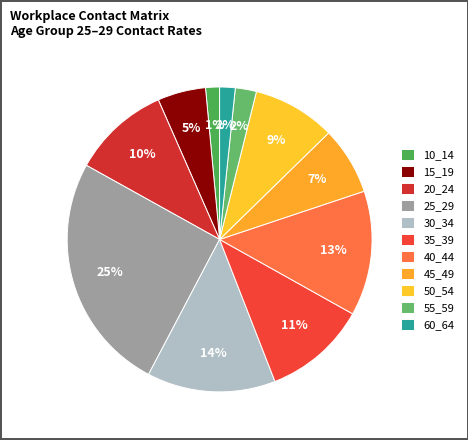

What is the smallest slice in the pie chart?

10_14